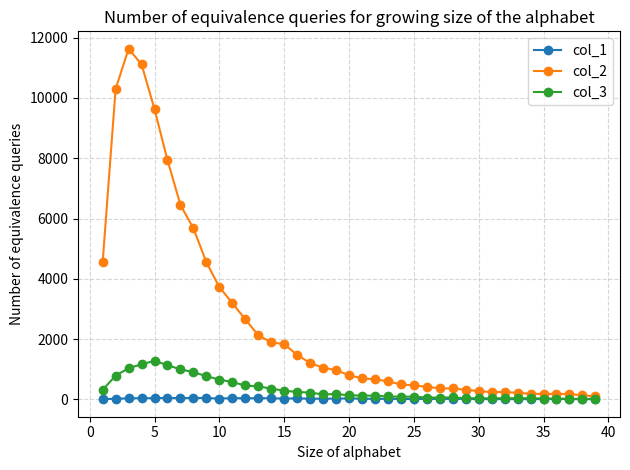

Which series has the largest range (max minus min)?

col_2